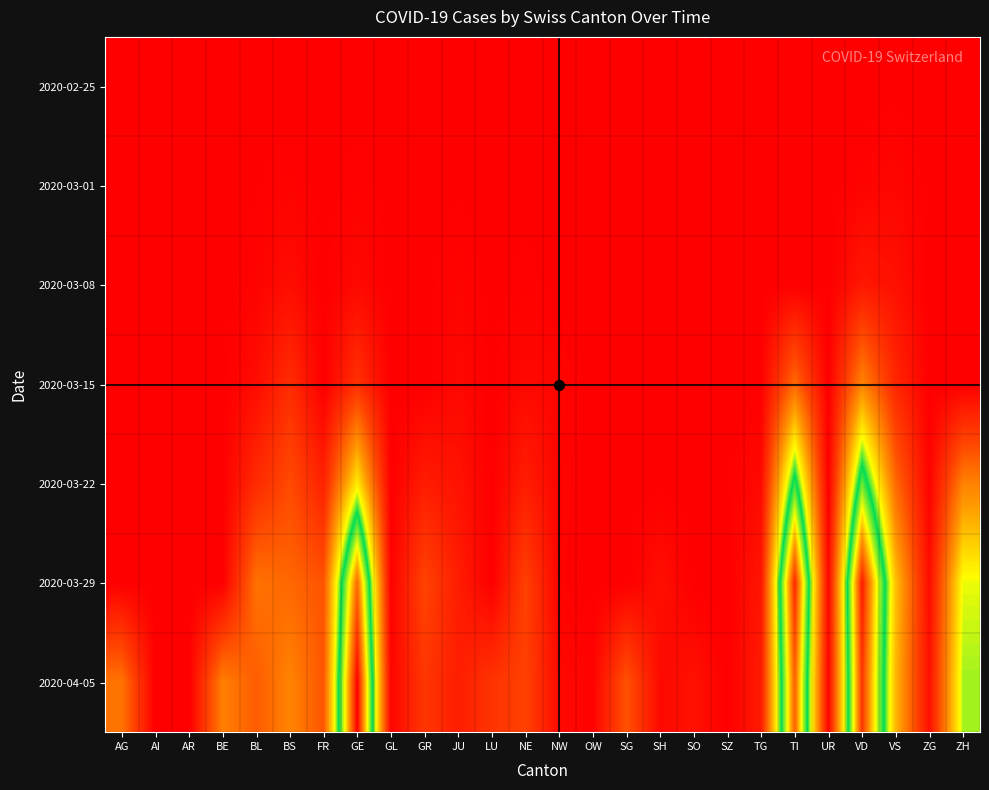

Reading left to right, extract all data points from this chart.

2020-02-25: AG=0.0	AI=0.0	AR=0.0	BE=0.0	BL=0.0	BS=0.0	FR=0.0	GE=0.0	GL=0.0	GR=0.0	JU=0.0	LU=0.0	NE=0.0	NW=0.0	OW=0.0	SG=0.0	SH=0.0	SO=0.0	SZ=0.0	TG=0.0	TI=0.0	UR=0.0	VD=0.0	VS=0.0	ZG=0.0	ZH=0.0
2020-03-01: AG=0.0	AI=0.0	AR=0.0	BE=0.0	BL=0.0	BS=0.0	FR=0.0	GE=0.0	GL=0.0	GR=0.0	JU=0.0	LU=0.0	NE=0.0	NW=0.0	OW=0.0	SG=0.0	SH=0.0	SO=0.0	SZ=0.0	TG=0.0	TI=0.0	UR=0.0	VD=0.0	VS=0.0	ZG=0.0	ZH=0.0
2020-03-08: AG=0.0	AI=0.0	AR=0.0	BE=0.0	BL=0.0	BS=0.0	FR=0.0	GE=0.0	GL=0.0	GR=0.0	JU=0.0	LU=0.0	NE=0.0	NW=0.0	OW=0.0	SG=0.0	SH=0.0	SO=0.0	SZ=0.0	TG=0.0	TI=0.0	UR=0.0	VD=0.1	VS=0.0	ZG=0.0	ZH=0.0
2020-03-15: AG=0.0	AI=0.0	AR=0.0	BE=0.0	BL=0.0	BS=0.1	FR=0.0	GE=0.1	GL=0.0	GR=0.0	JU=0.0	LU=0.0	NE=0.0	NW=0.0	OW=0.0	SG=0.0	SH=0.0	SO=0.0	SZ=0.0	TG=0.0	TI=0.2	UR=0.0	VD=0.3	VS=0.1	ZG=0.0	ZH=0.0
2020-03-22: AG=0.0	AI=0.0	AR=0.0	BE=0.0	BL=0.1	BS=0.2	FR=0.1	GE=0.4	GL=0.0	GR=0.1	JU=0.0	LU=0.0	NE=0.1	NW=0.0	OW=0.0	SG=0.0	SH=0.0	SO=0.0	SZ=0.0	TG=0.0	TI=0.6	UR=0.0	VD=0.6	VS=0.2	ZG=0.0	ZH=0.3
2020-03-29: AG=0.0	AI=0.0	AR=0.0	BE=0.0	BL=0.2	BS=0.2	FR=0.2	GE=0.9	GL=0.0	GR=0.1	JU=0.1	LU=0.0	NE=0.1	NW=0.0	OW=0.0	SG=0.0	SH=0.0	SO=0.0	SZ=0.0	TG=0.0	TI=0.9	UR=0.0	VD=1.0	VS=0.4	ZG=0.0	ZH=0.5
2020-04-05: AG=0.2	AI=0.0	AR=0.0	BE=0.3	BL=0.2	BS=0.3	FR=0.2	GE=1.0	GL=0.0	GR=0.1	JU=0.1	LU=0.1	NE=0.1	NW=0.0	OW=0.0	SG=0.2	SH=0.0	SO=0.0	SZ=0.0	TG=0.1	TI=0.9	UR=0.0	VD=0.9	VS=0.3	ZG=0.0	ZH=0.5